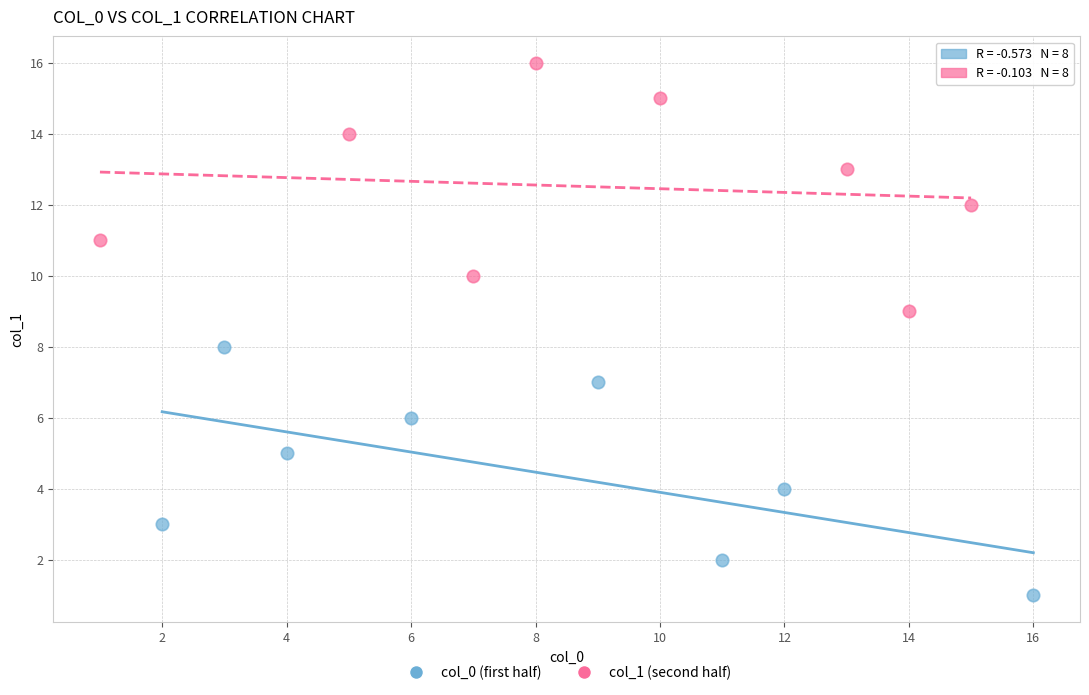

Which series reaches the maximum Y coordinate?

col_1 (second half)